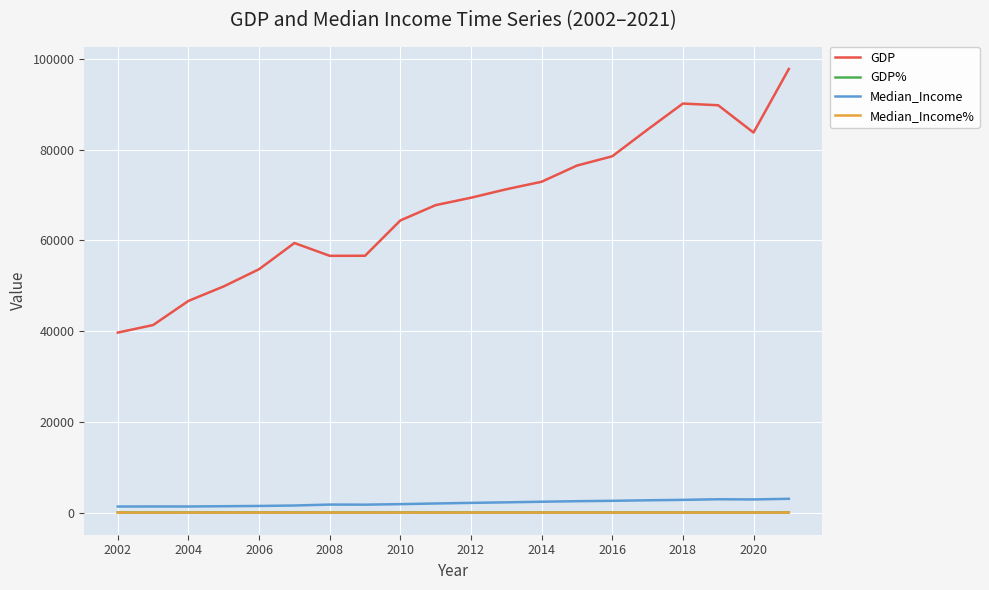

Which series has the largest total across all categories?

GDP